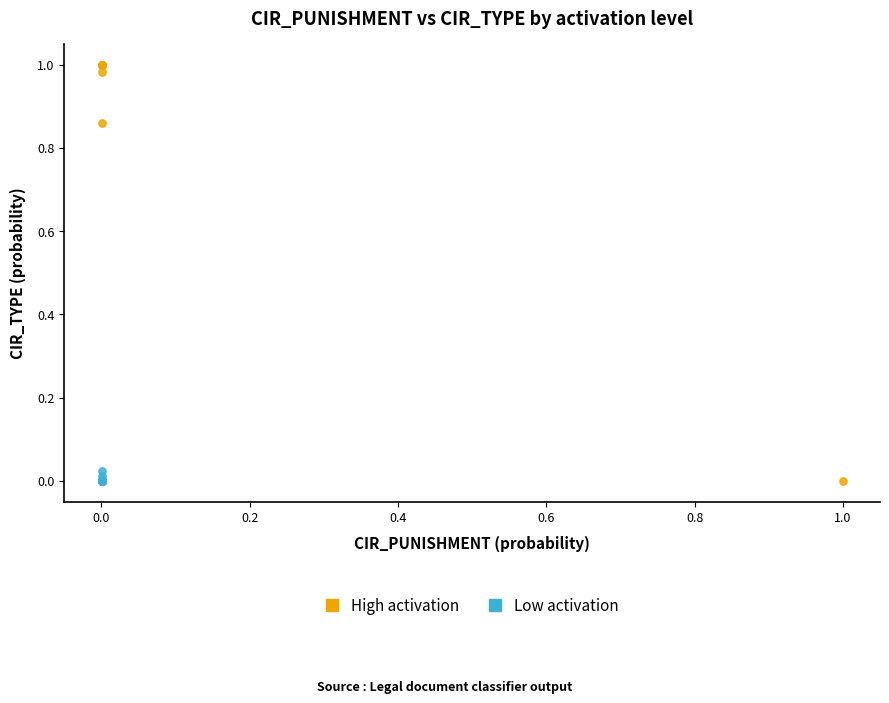

Which series contains the highest Y value?

High activation